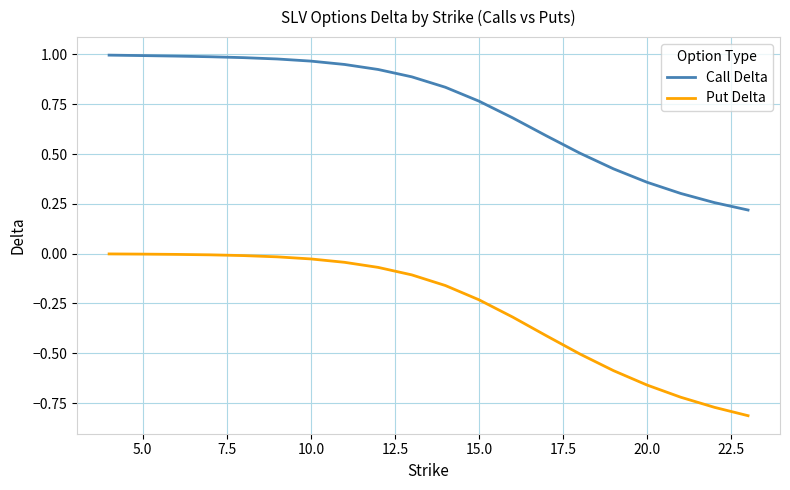

True or false: Call Delta and Put Delta intersect in this chart.

False